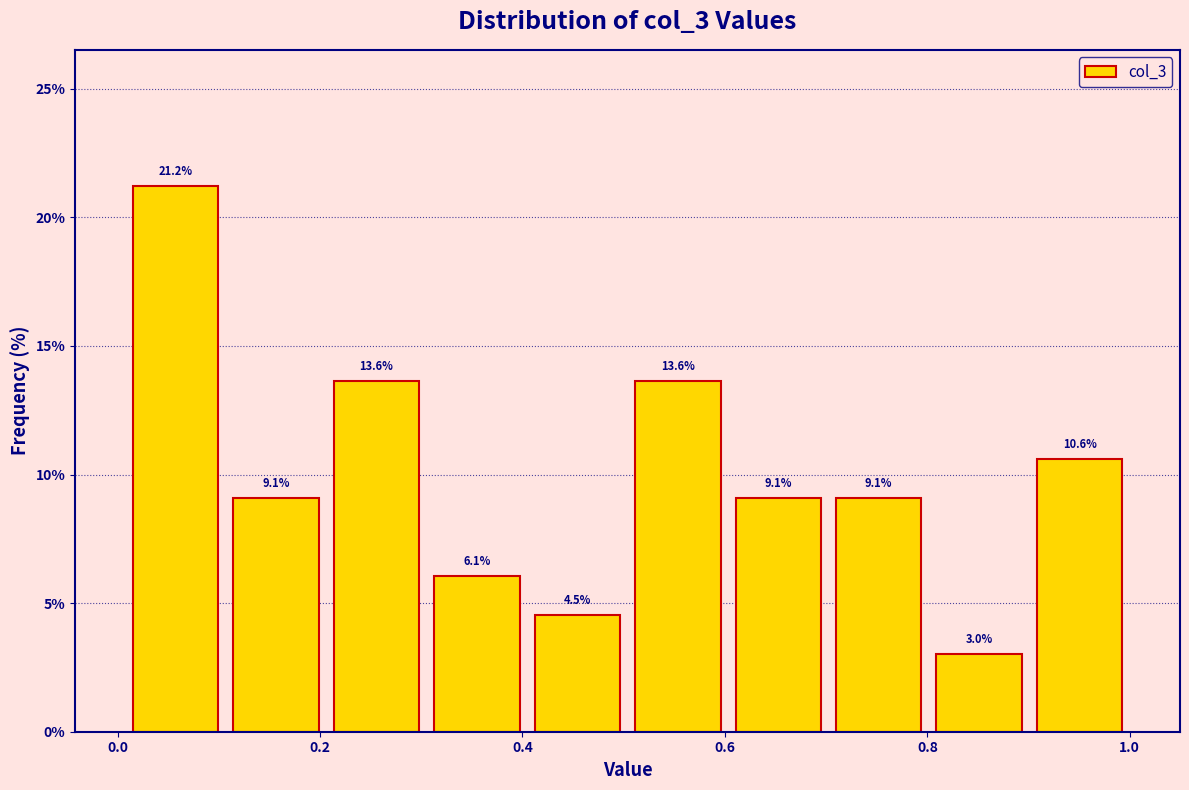

Reading left to right, transcribe this chart: for each bar, give the range it covers on the x-axis and its height. The bar edges are not printed on the chart, so give them approximately, as read against the axis.

0.0 to 0.1: 21.2
0.1 to 0.2: 9.1
0.2 to 0.3: 13.6
0.3 to 0.4: 6.1
0.4 to 0.5: 4.5
0.5 to 0.6: 13.6
0.6 to 0.7: 9.1
0.7 to 0.8: 9.1
0.8 to 0.9: 3.0
0.9 to 1.0: 10.6